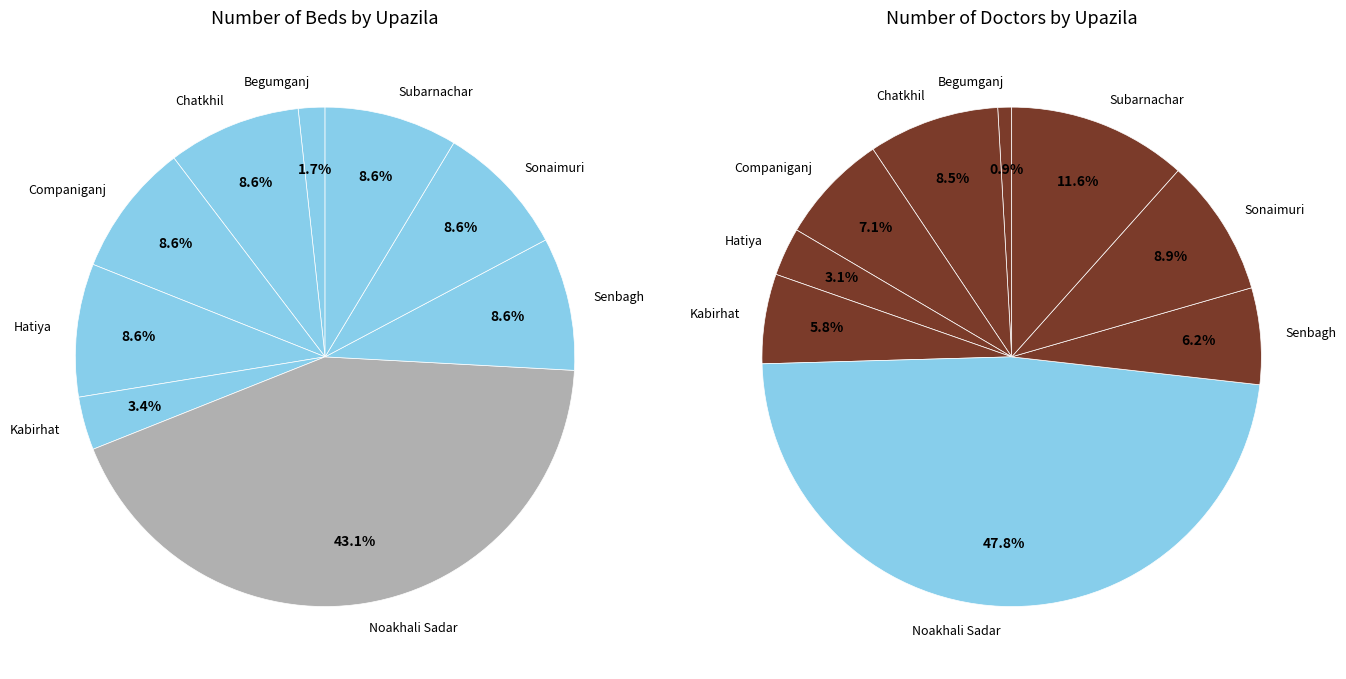

Rank the categories by Number of doctor value from highest to lowest.

Noakhali Sadar, Subarnachar, Sonaimuri, Chatkhil, Companiganj, Senbagh, Kabirhat, Hatiya, Begumganj